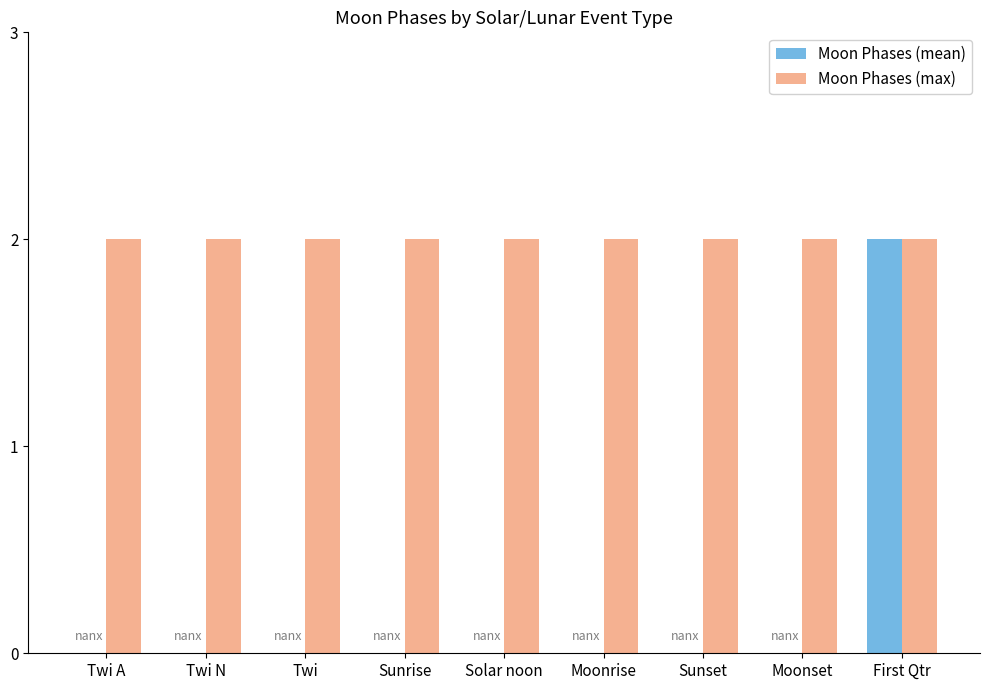

What are all the series names shown in the legend?

Moon Phases (mean), Moon Phases (max)